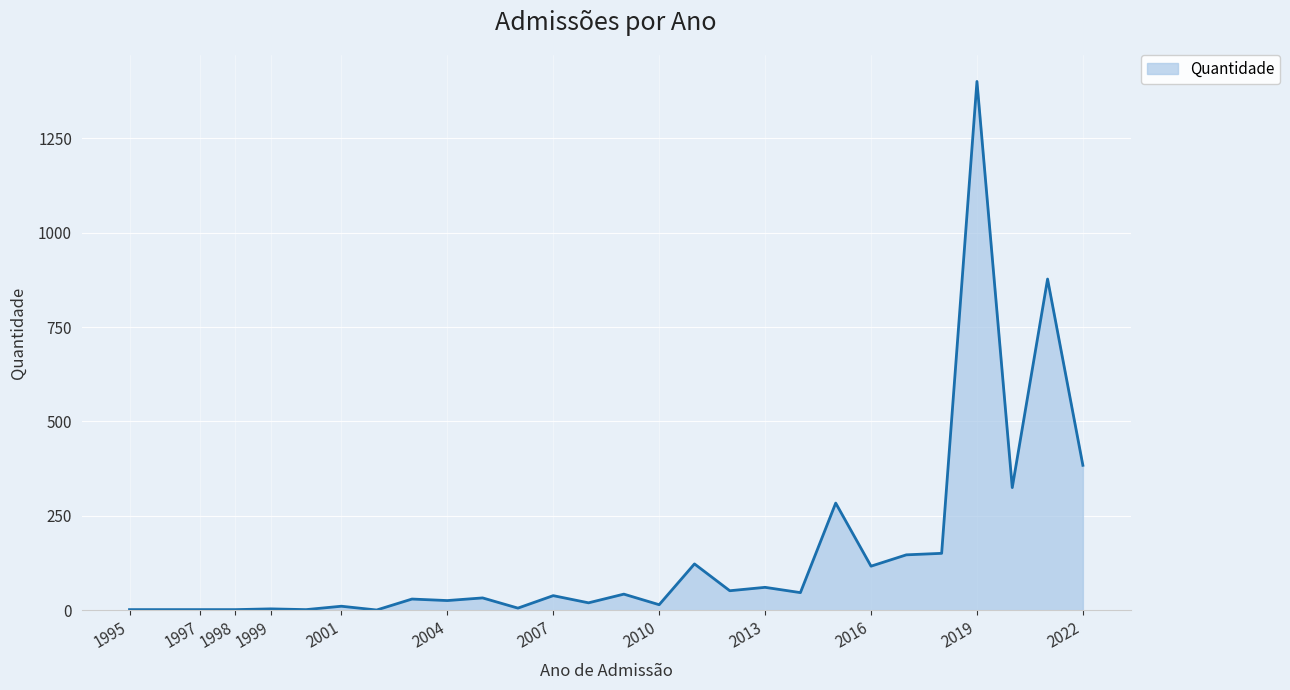

What is the maximum value shown in the chart?

1400